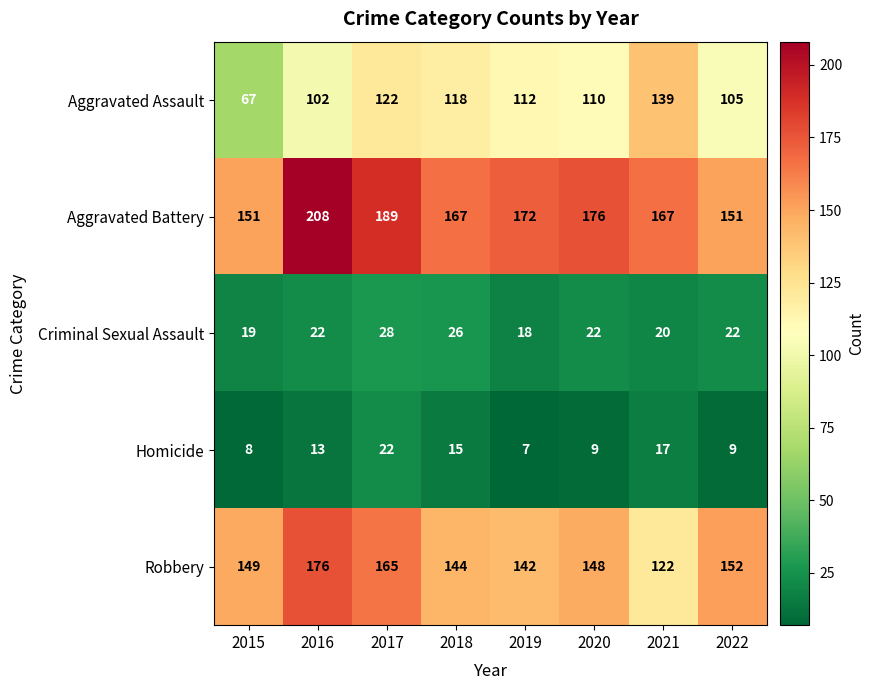

List the series in order of their peak value, lowest first.

Homicide, Criminal Sexual Assault, Aggravated Assault, Robbery, Aggravated Battery